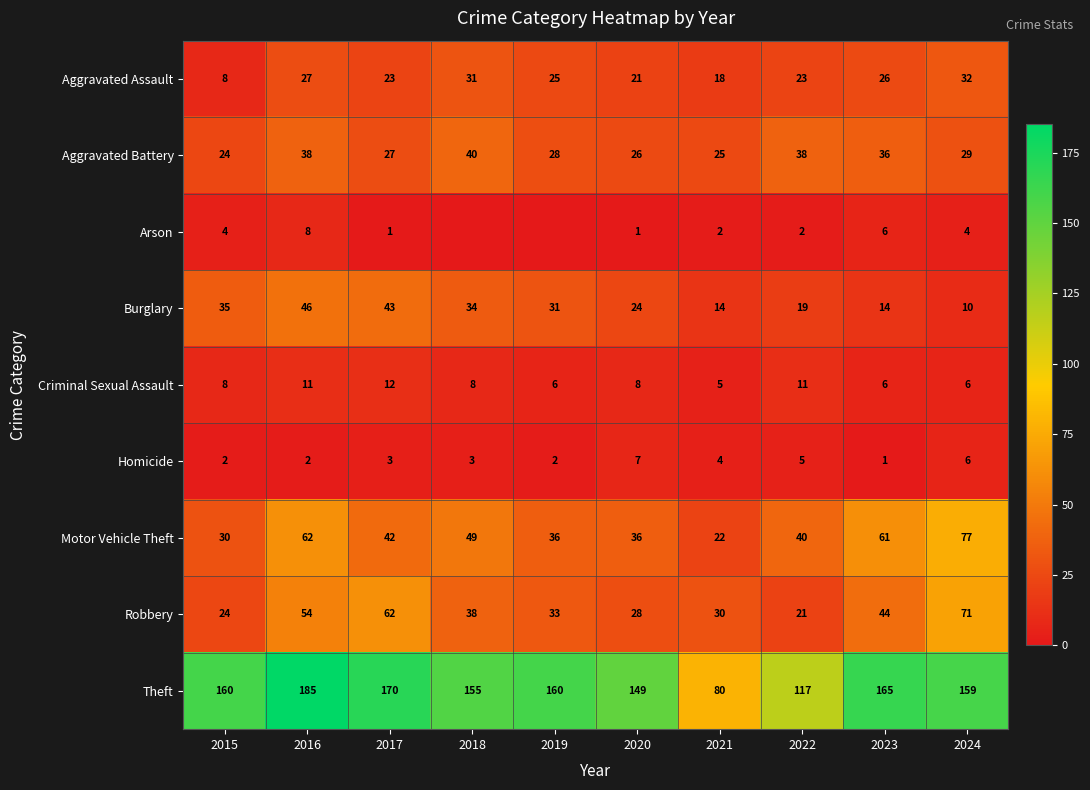

What is the difference between the maximum and minimum values in the Criminal Sexual Assault series?

7